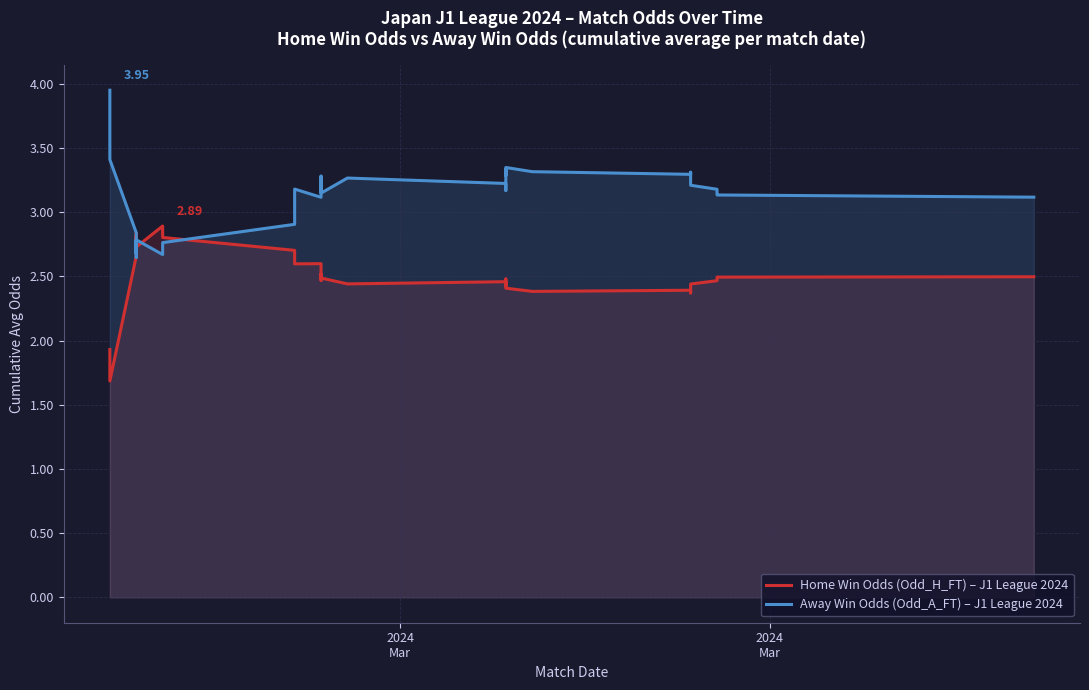

True or false: Away Win Odds (Odd_A_FT) – J1 League 2024 has a value of 4.9 at 38.

False